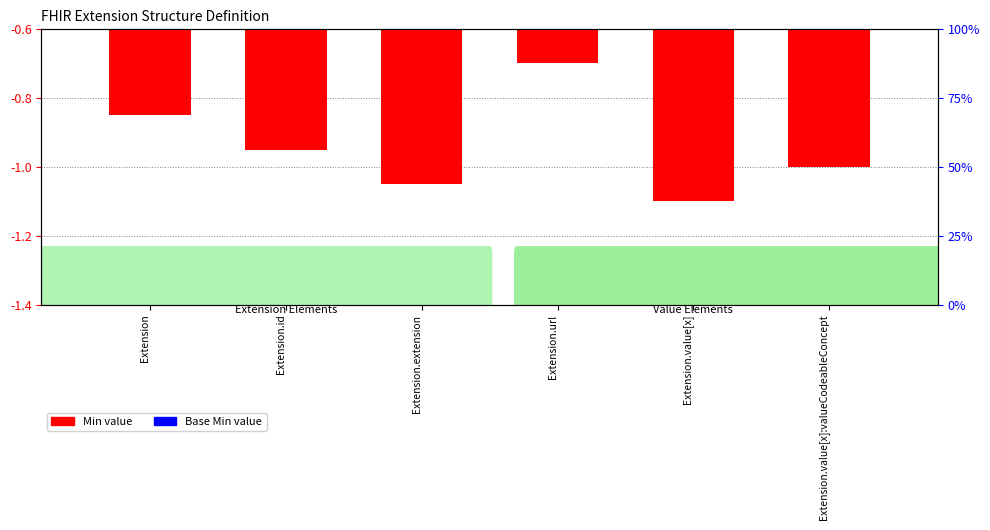

Rank the series by their average value, from highest to lowest.

Base Min value (normalized), Min value (normalized)